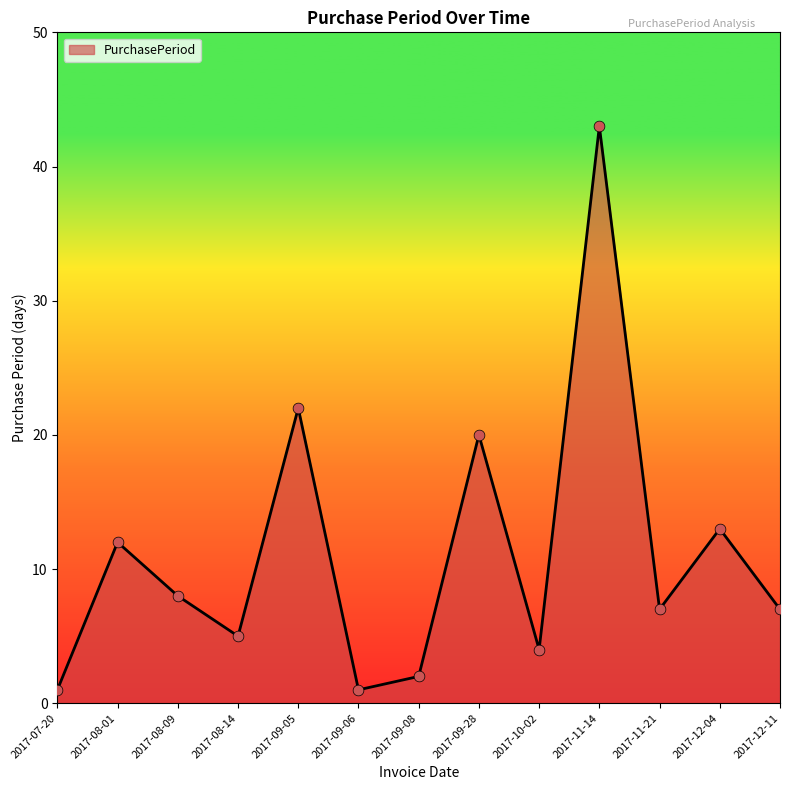

Approximately how many times larger is the value at 2017-09-08 compared to 2017-08-14?

0.4